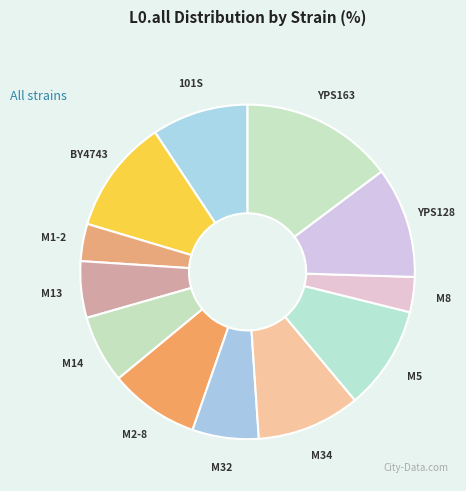

How many slices are in this pie chart?

12